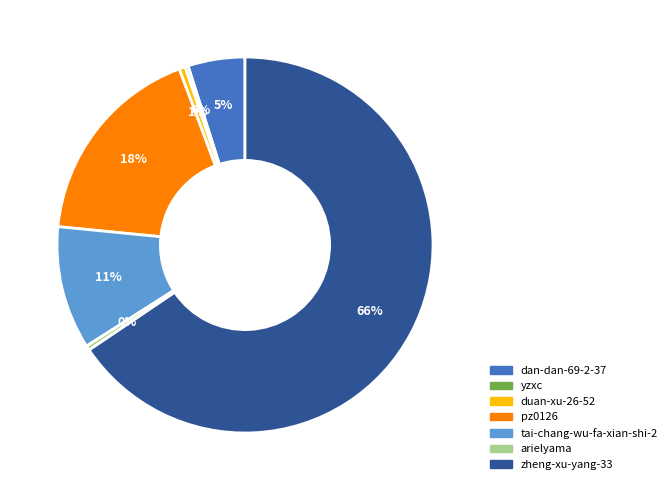

Which slice is the largest?

zheng-xu-yang-33